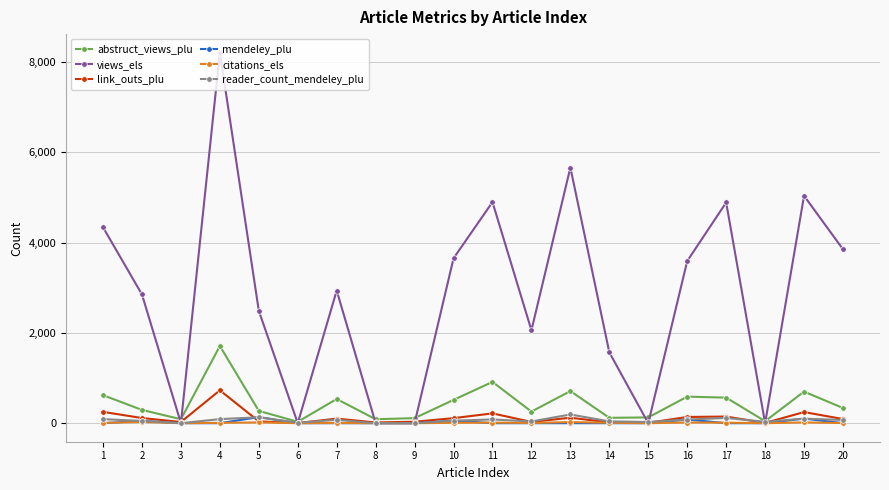

What is the sum of all reader_count_mendeley_plu values?

1281